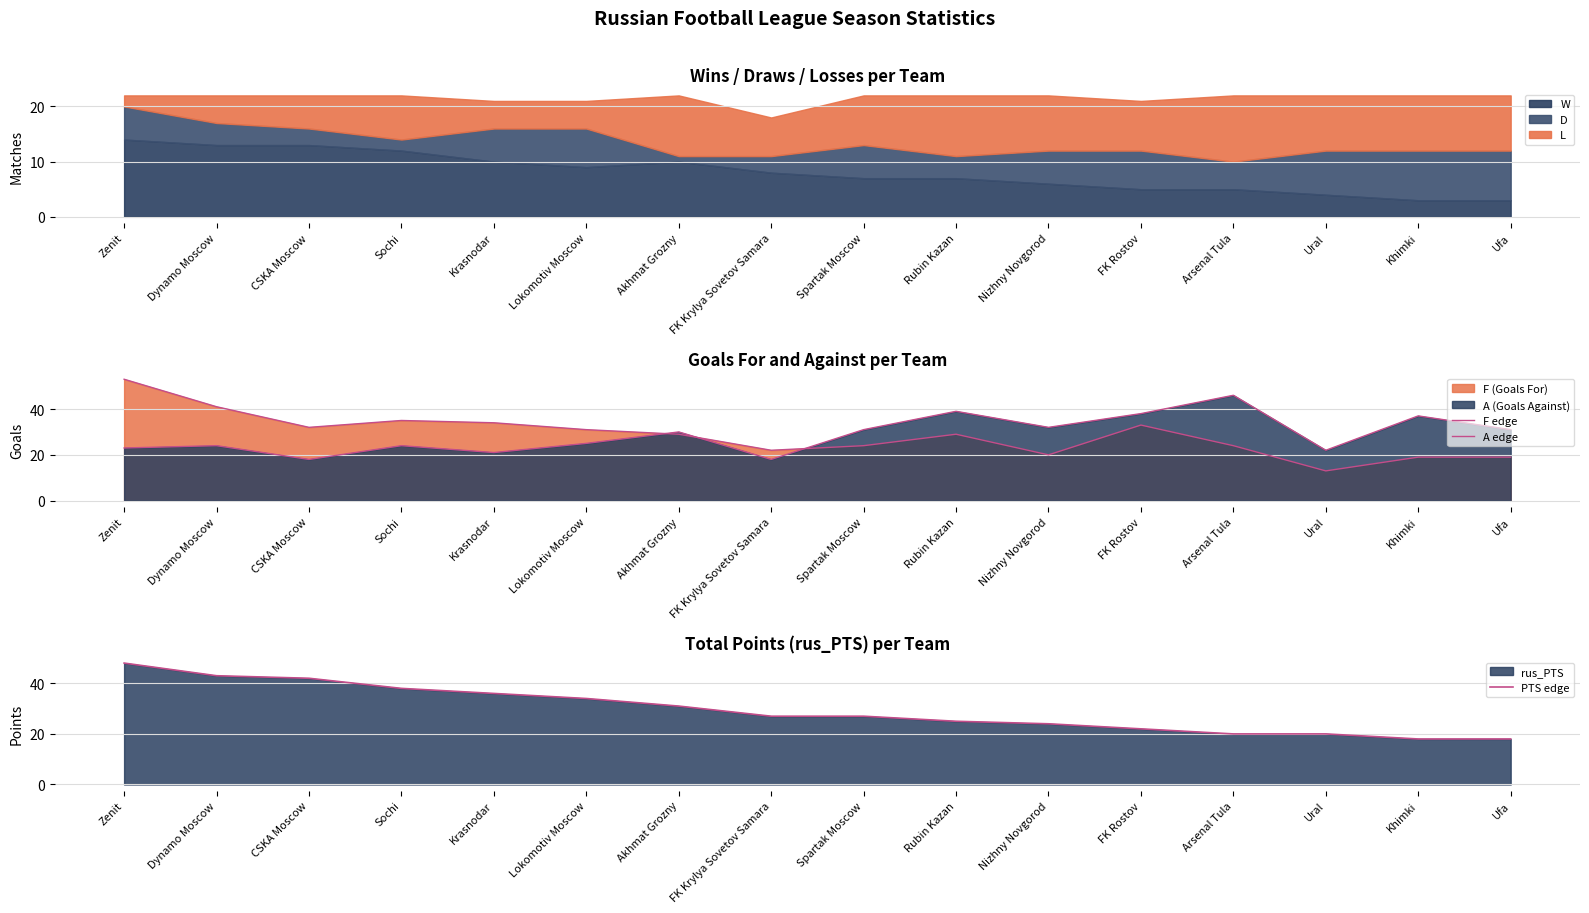

What is the greatest value displayed?

53